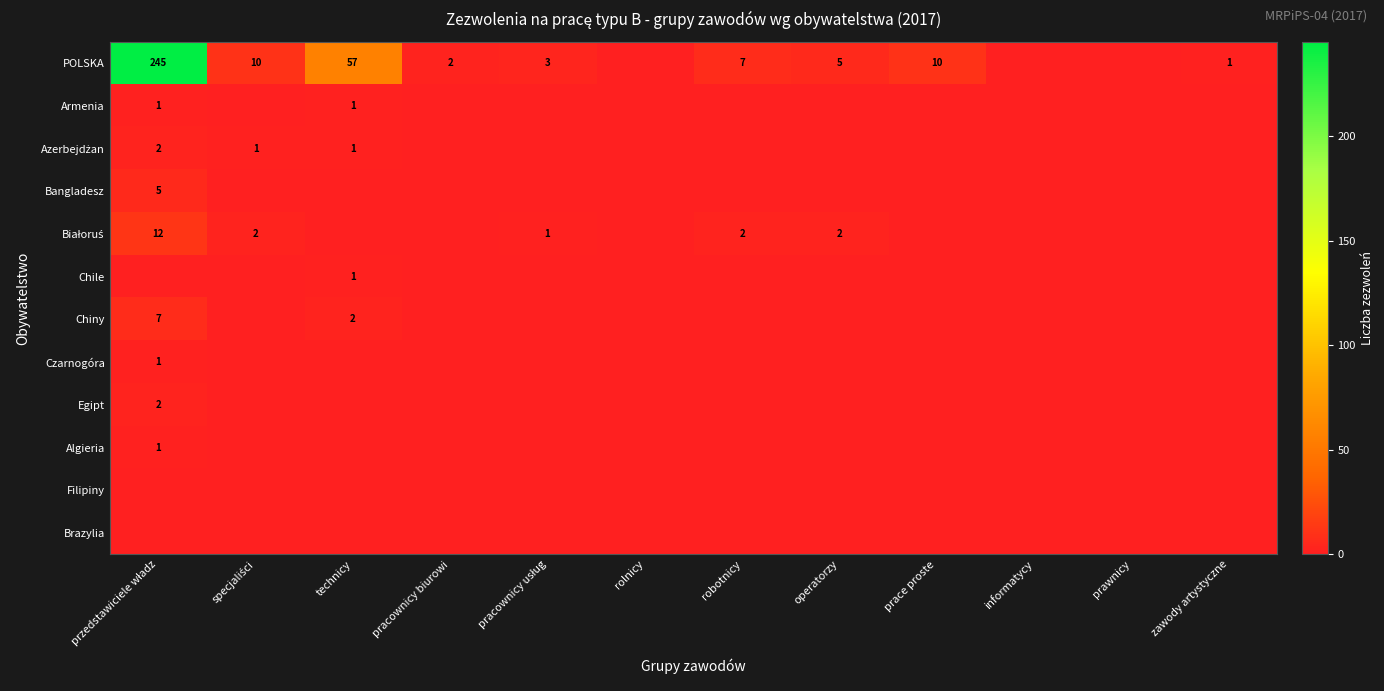

True or false: Chiny has a value of 0 at pracownicy biurowi.

True